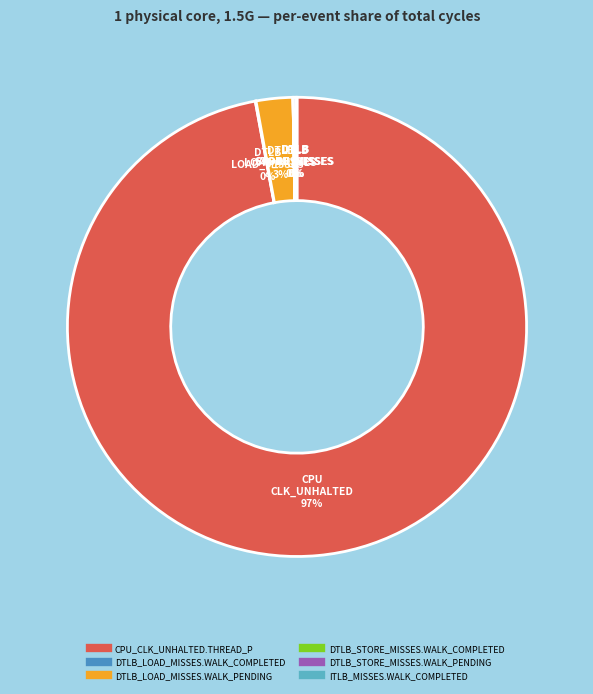

Does any single category account for the majority?

Yes